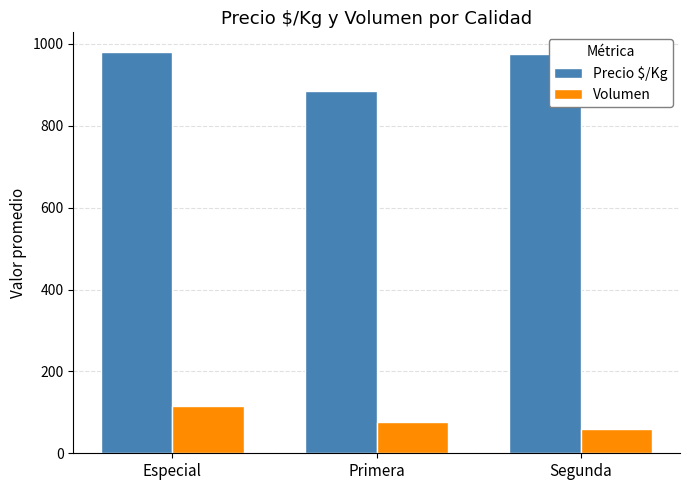

What is the greatest value displayed?

979.2